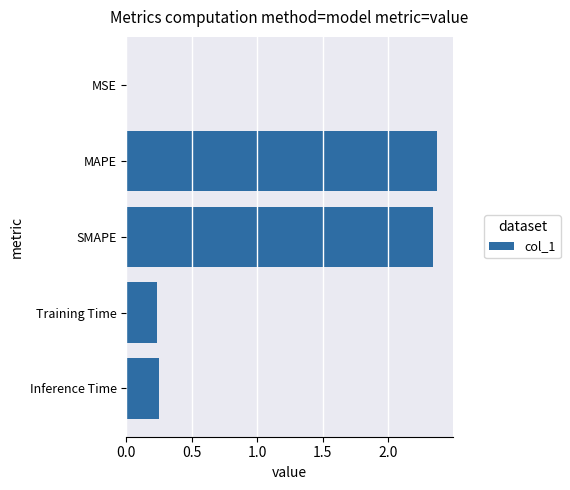

Is it true that the value at MAPE is 3.5?

False